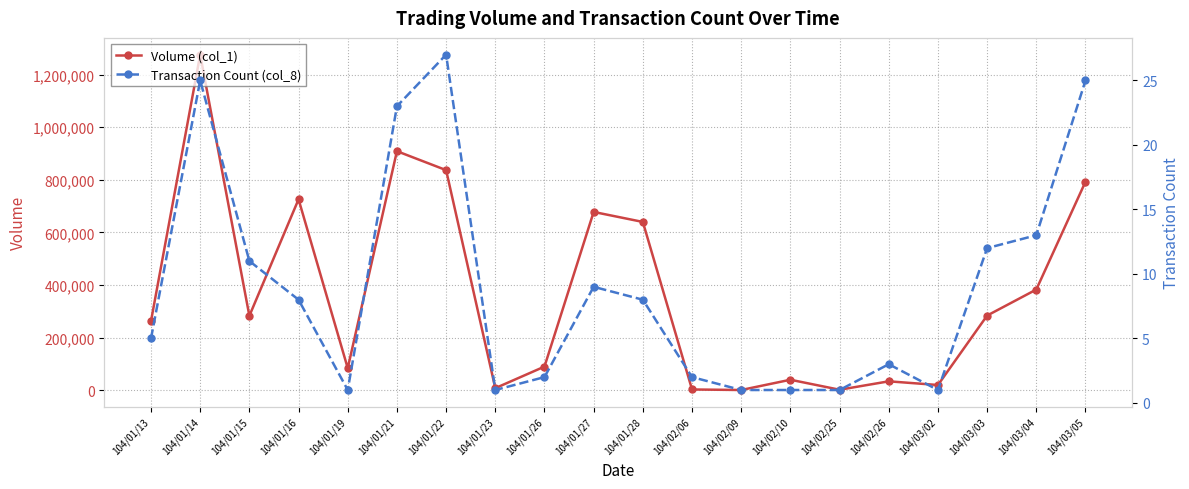

What is the sum of the Transaction Count (col_8) values at 104/03/02 and 104/01/28?

9